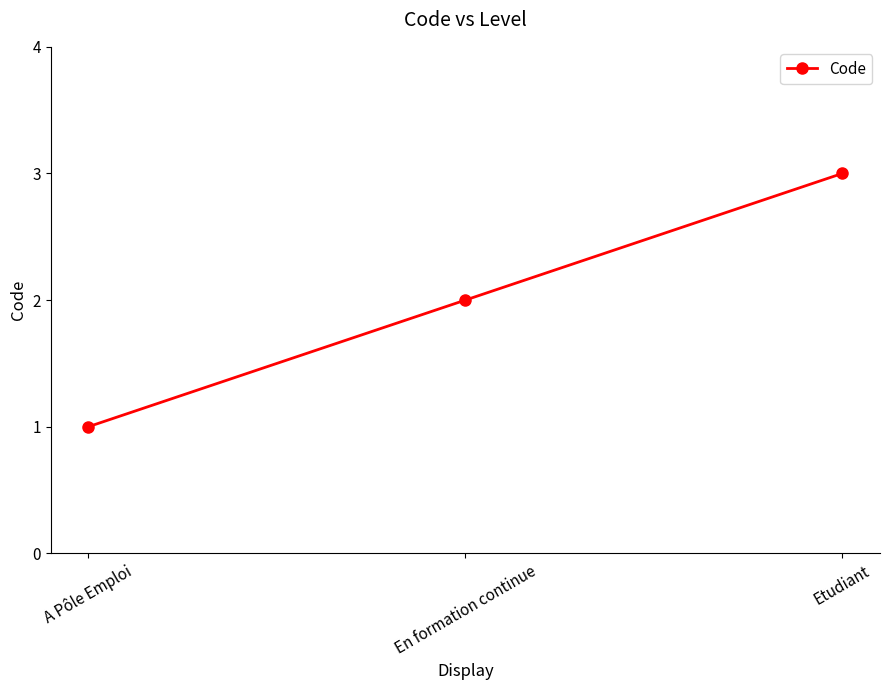

How many data points are less than 2?

1